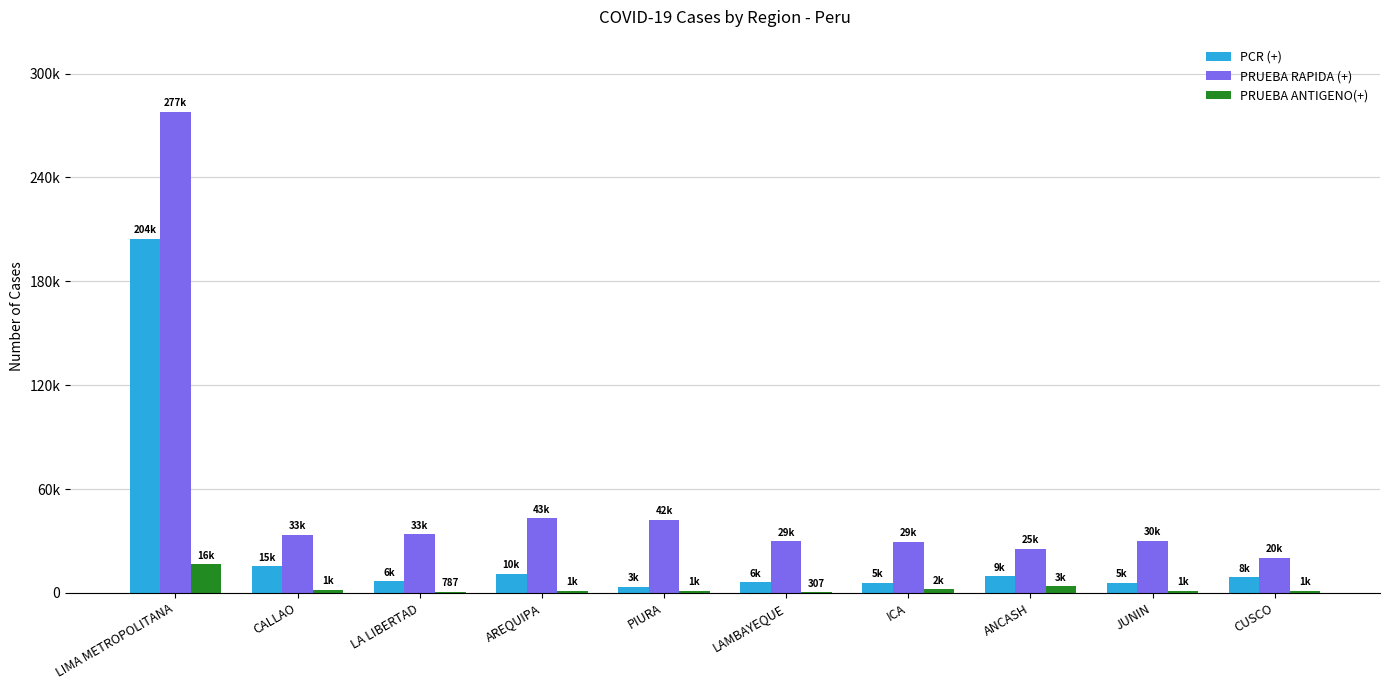

Between AREQUIPA and ANCASH, which series saw the biggest shift?

PRUEBA RAPIDA (+)